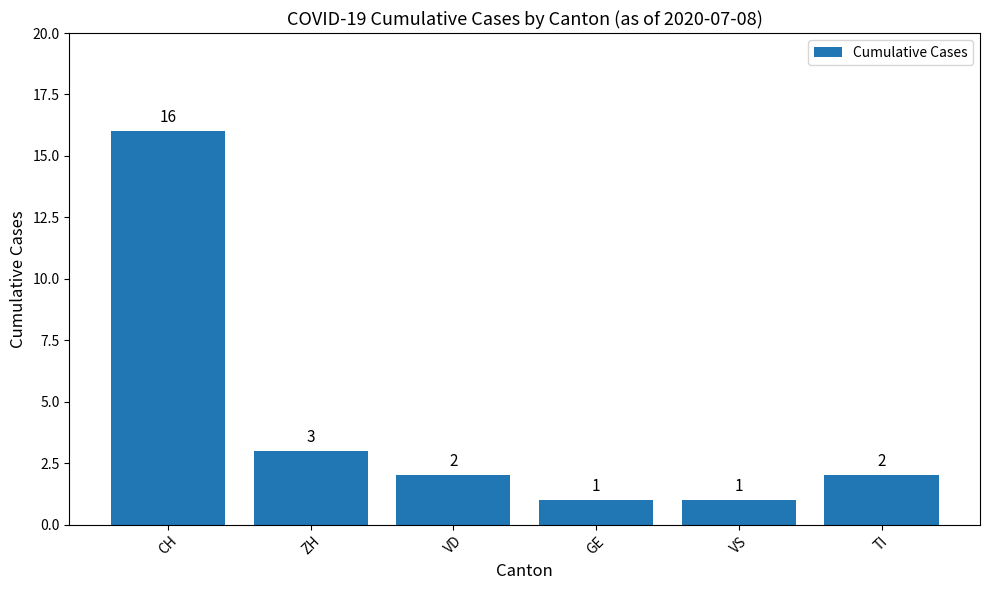

How many values are below 2?

2